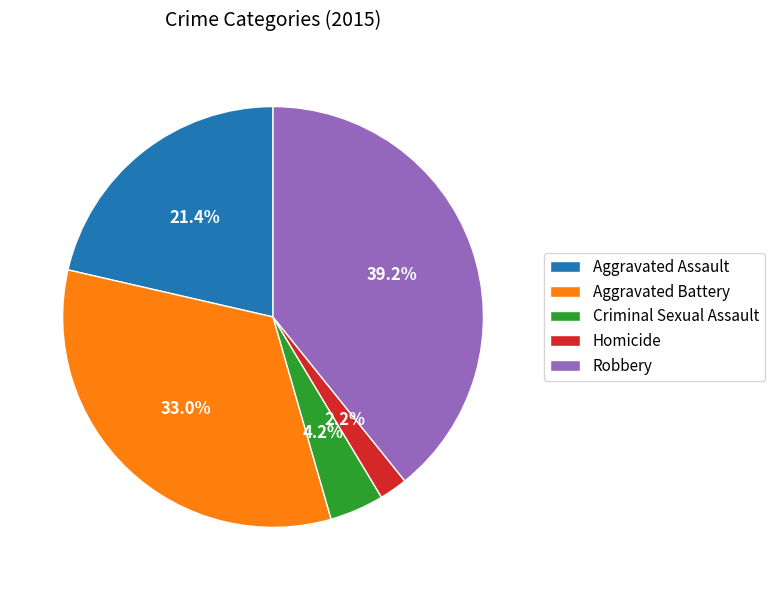

Approximately how many times larger is the value at Aggravated Battery compared to Aggravated Assault?

1.5